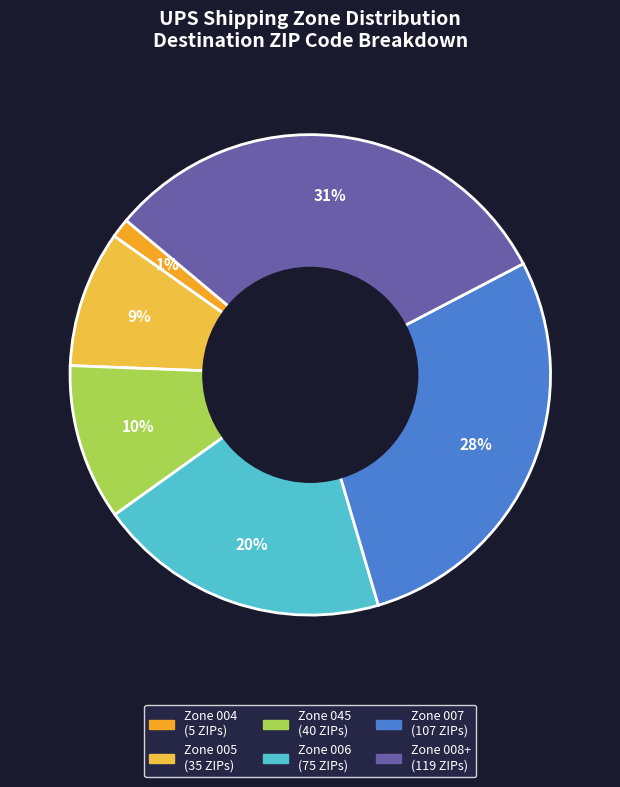

How many segments does this pie chart have?

6